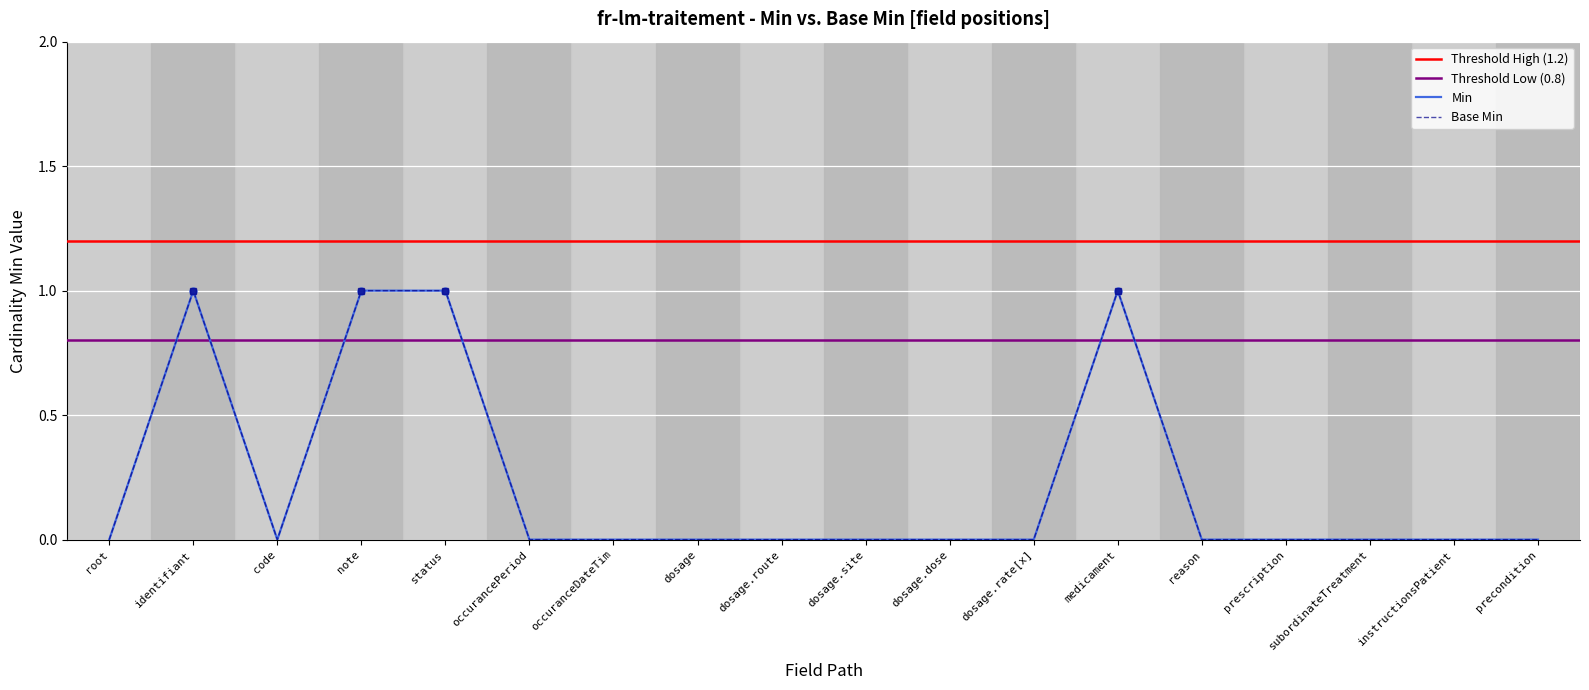

True or false: Base Min and Min cross at least once.

False